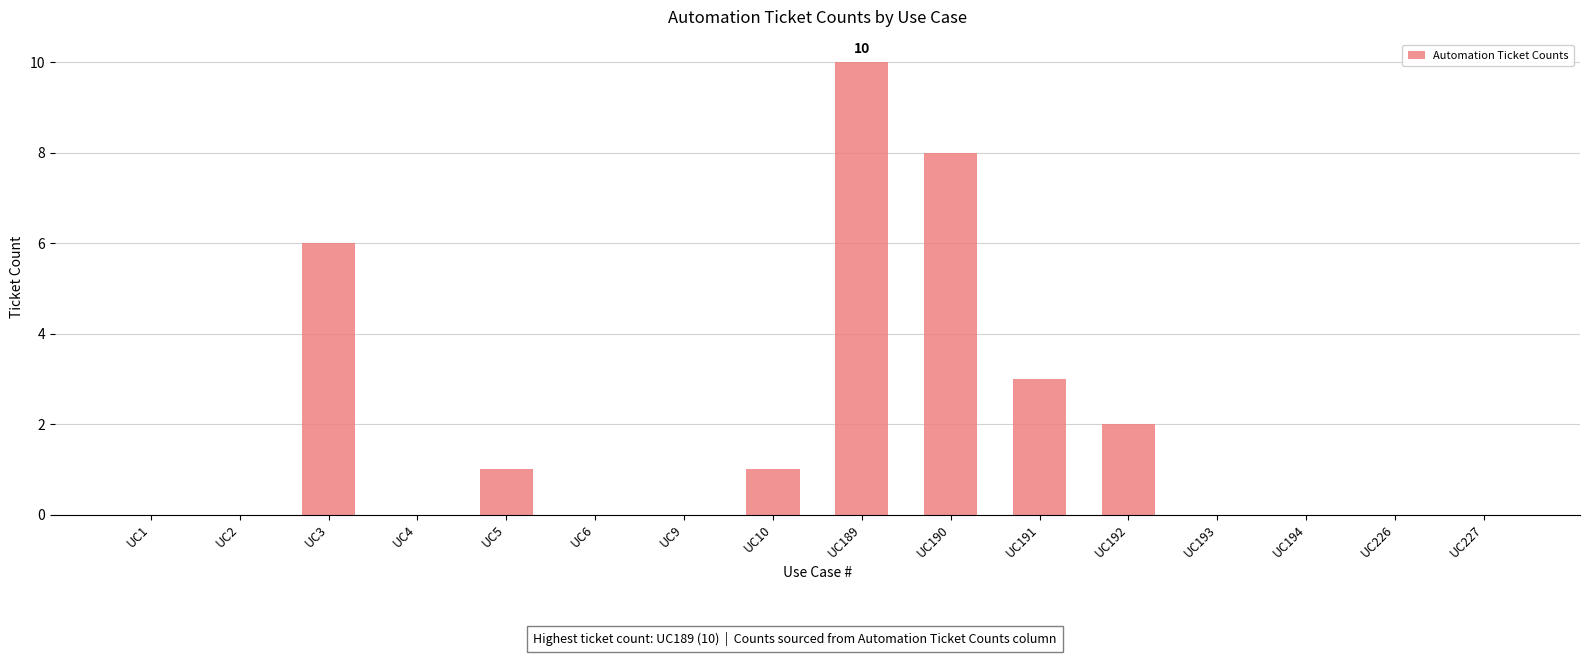

What is the sum of the values at UC1 and UC190?

8